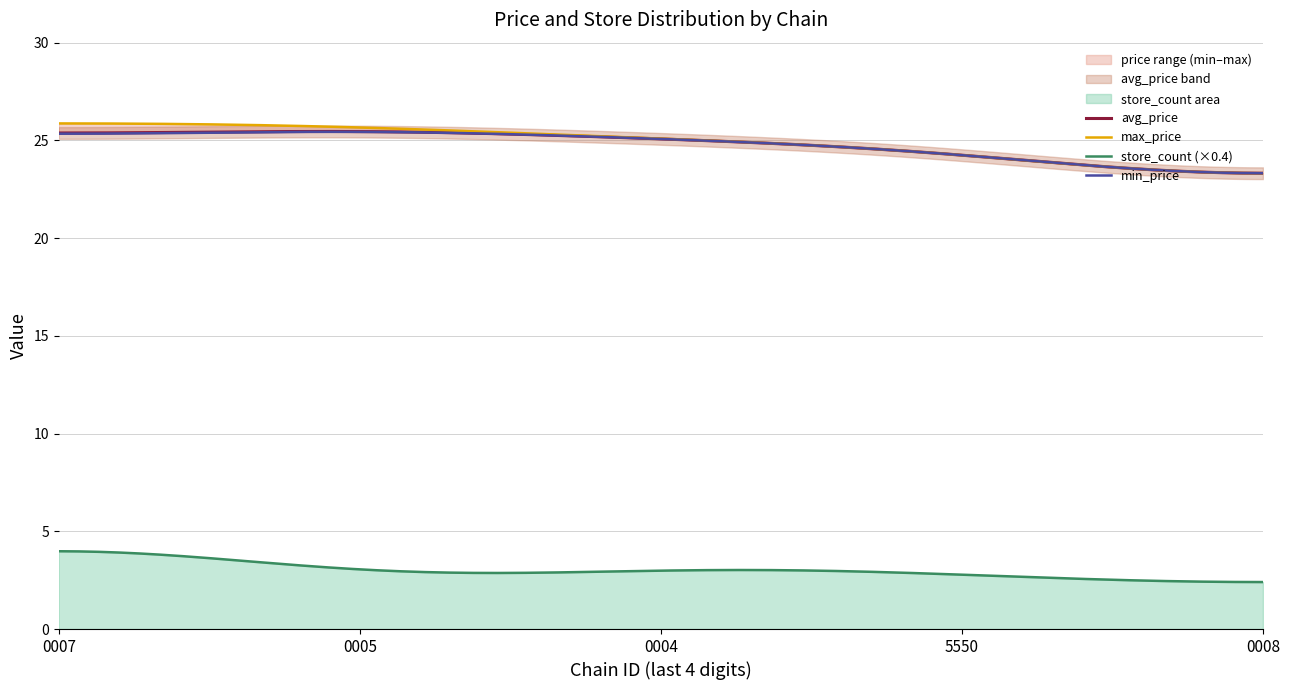

What is the highest value of the avg_price series?

25.5